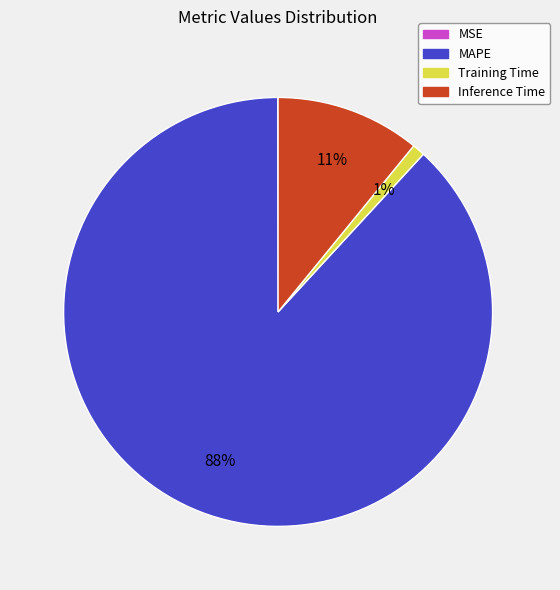

True or false: Inference Time accounts for 1% of the total.

False